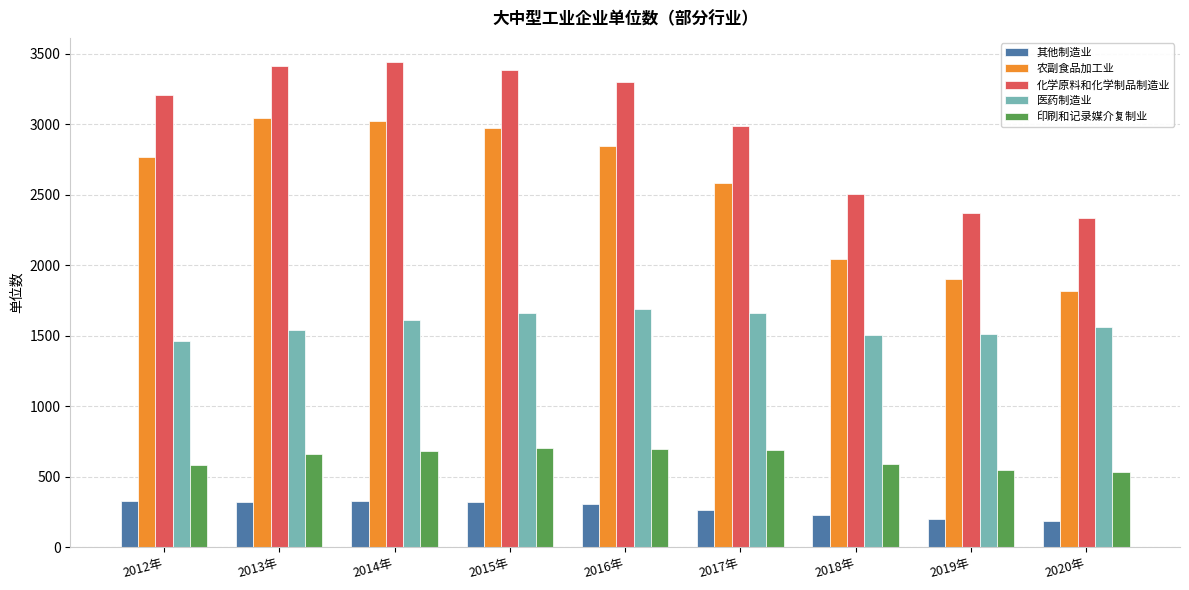

Rank the series by their maximum value, from lowest to highest.

其他制造业, 印刷和记录媒介复制业, 医药制造业, 农副食品加工业, 化学原料和化学制品制造业